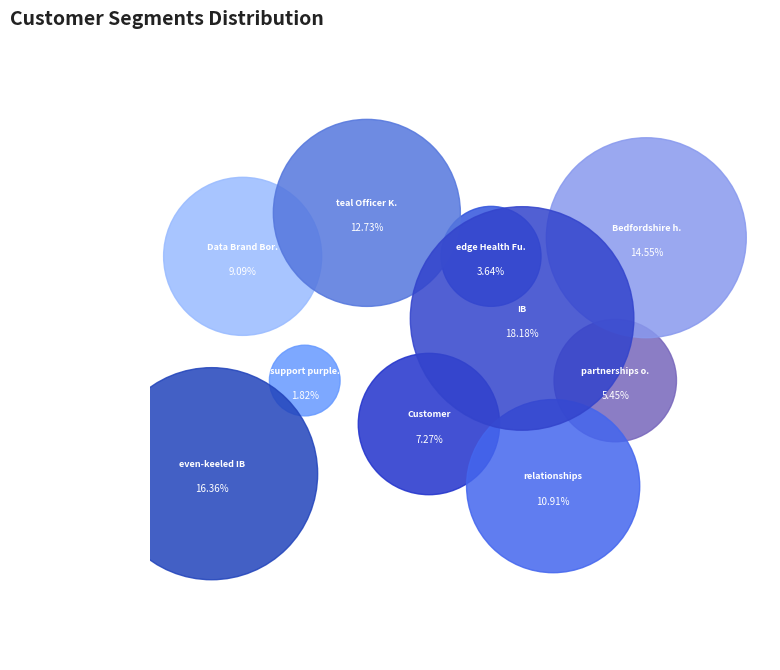

The teal Officer Kiribati slice represents 13% of the pie. True or false?

True